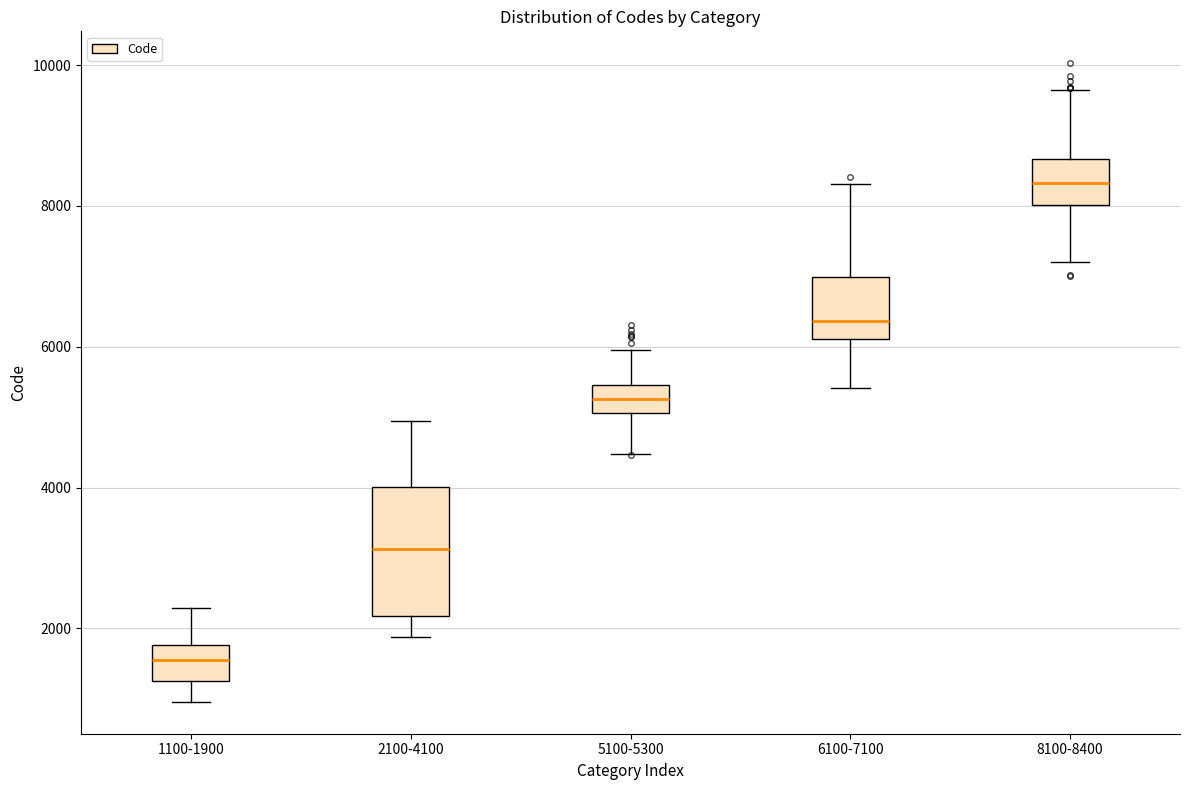

Reading left to right, transcribe this box plot: for each box, give where its median line is, the range the box spans, and where its two whiskers end, as read against the y-axis. The values are not printed on the chart, so give them approximately, as read against the axis.

1100-1900: median 1600, box 1200 to 1800, whiskers 1000 to 2200
2100-4100: median 3200, box 2200 to 4000, whiskers 1800 to 5000
5100-5300: median 5200, box 5000 to 5400, whiskers 4400 to 6000
6100-7100: median 6400, box 6200 to 7000, whiskers 5400 to 8400
8100-8400: median 8400, box 8000 to 8600, whiskers 7200 to 9600